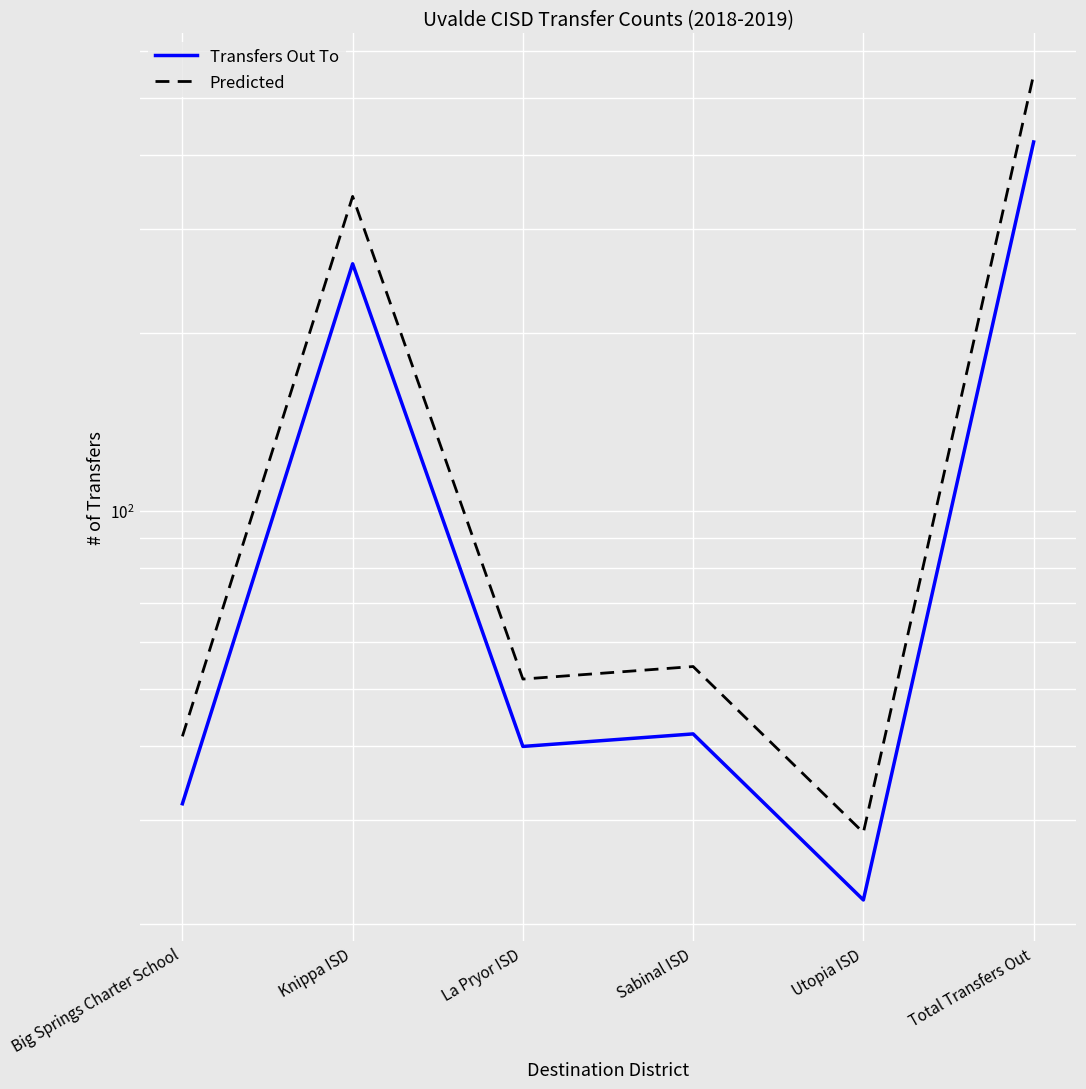

What value does the Transfers Out To series have at Utopia ISD?

22.0